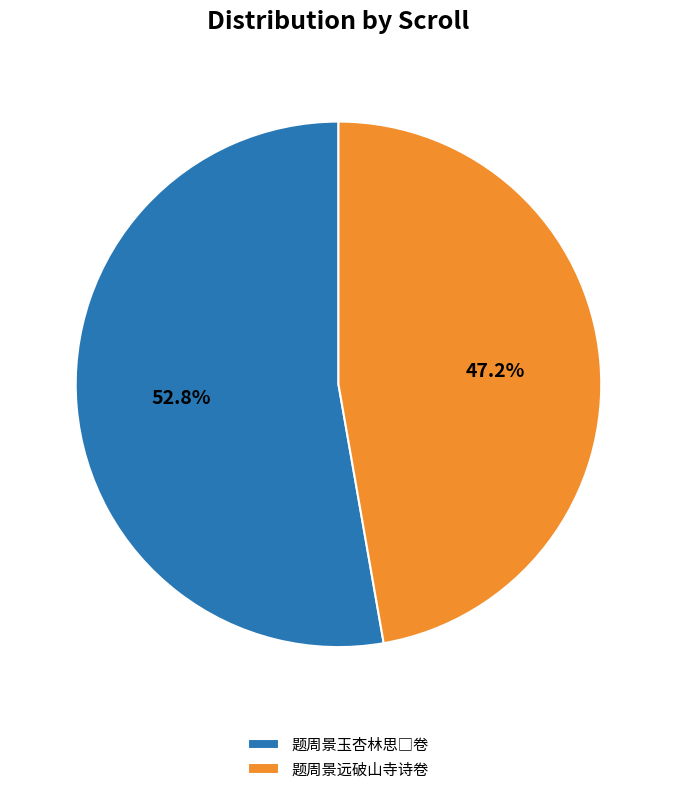

Which category has the smallest portion of the pie?

题周景远破山寺诗卷